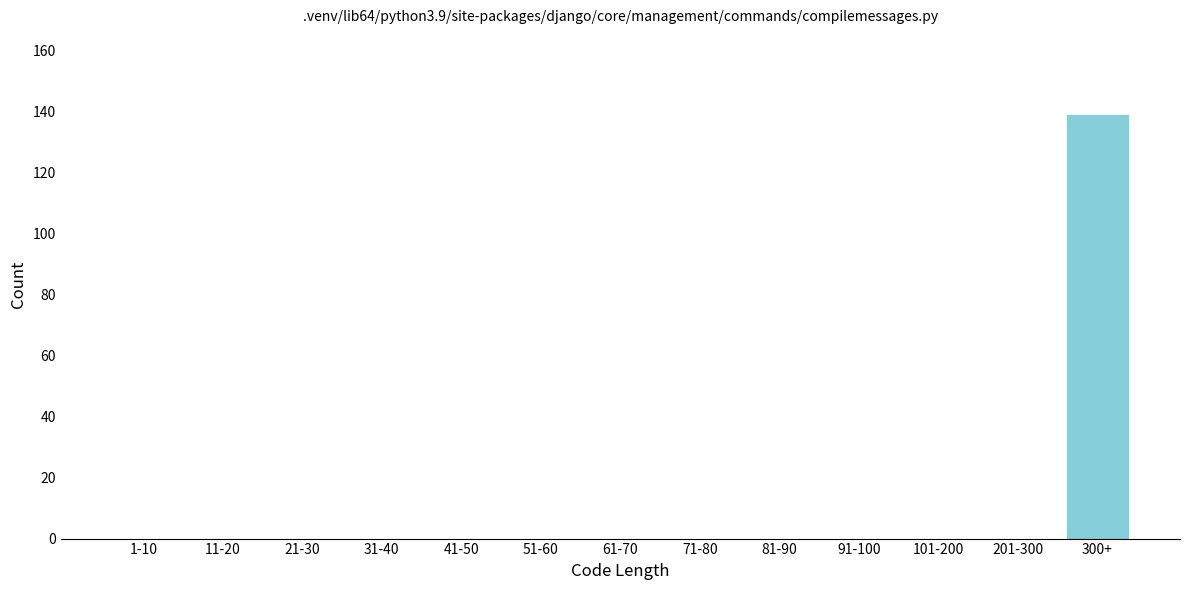

Reading left to right, extract all data points from this chart.

1-10=0	11-20=0	21-30=0	31-40=0	41-50=0	51-60=0	61-70=0	71-80=0	81-90=0	91-100=0	101-200=0	201-300=0	300+=139